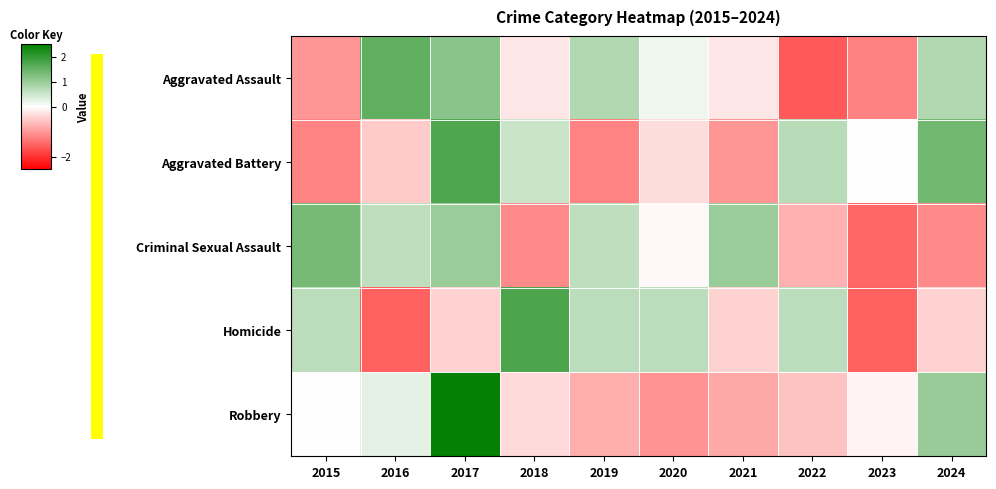

At which category is the sum across all series the highest?

2017